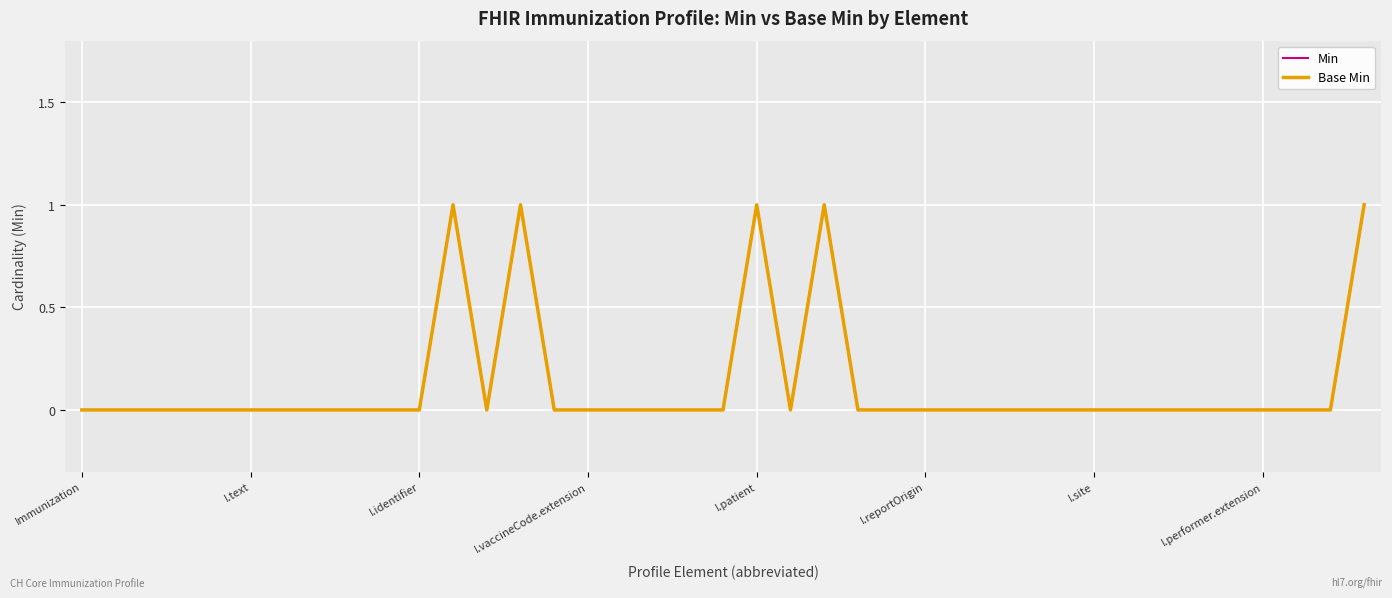

What is the label of the 28th point from the left?

27